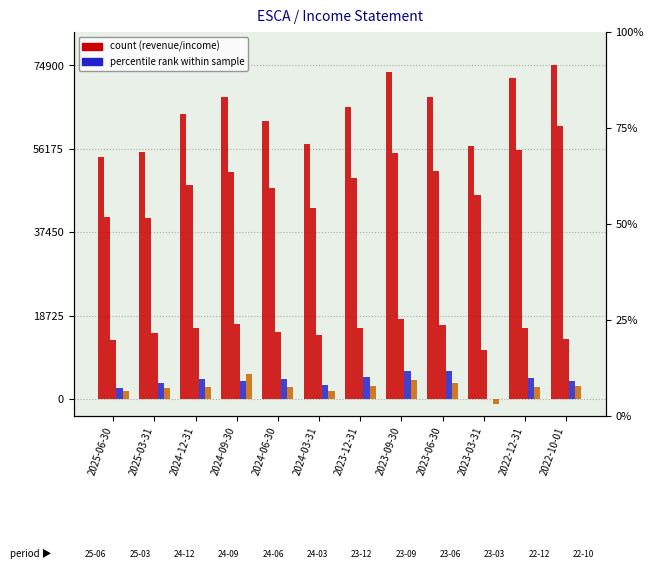

Are the bars horizontal?

No